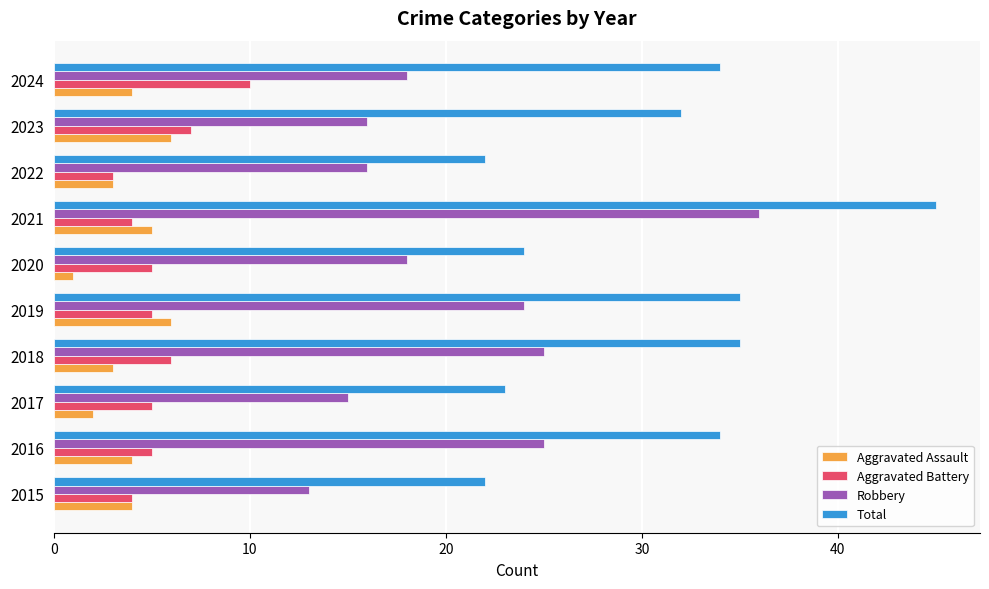

True or false: Aggravated Battery has a value of 1 at 2016.

False